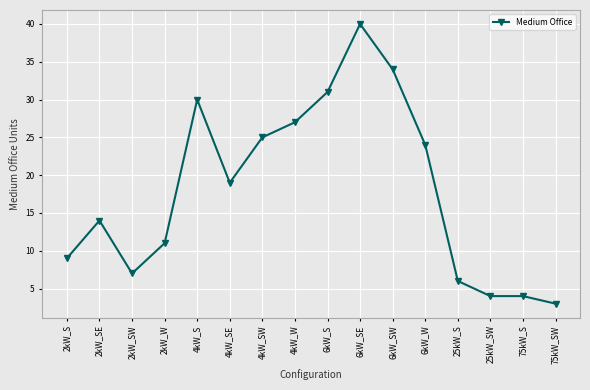

Where is the first local minimum?

2kW_SW